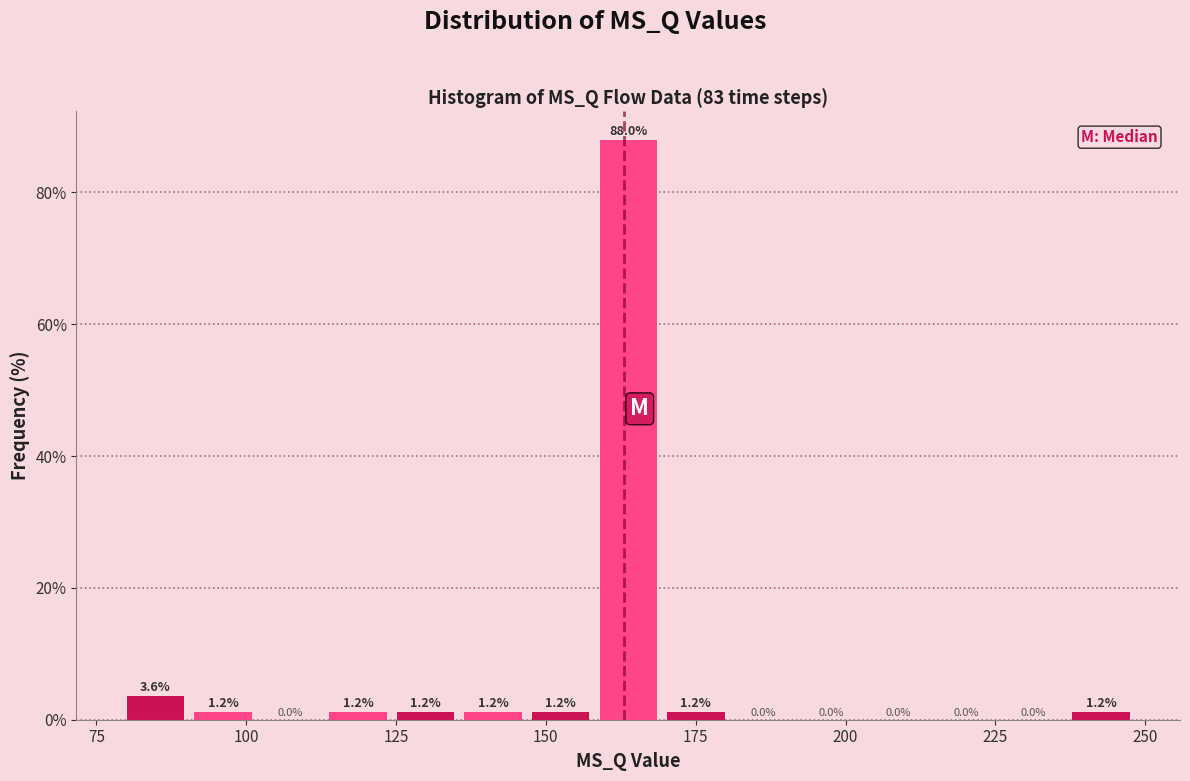

Around what value on the x-axis is the tallest bar? Give the approximate position of its centre, as read against the axis.

165